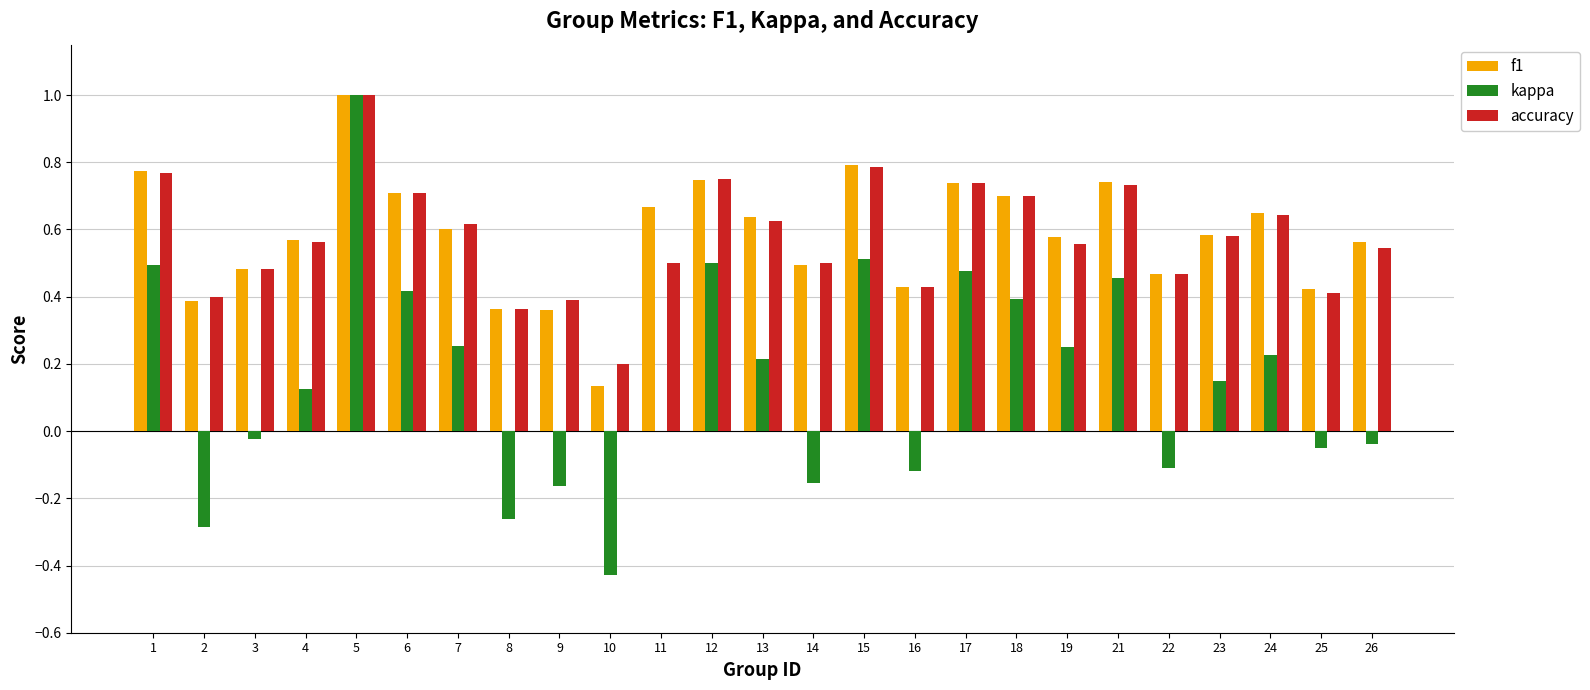

What is the maximum value shown in the chart?

1.0